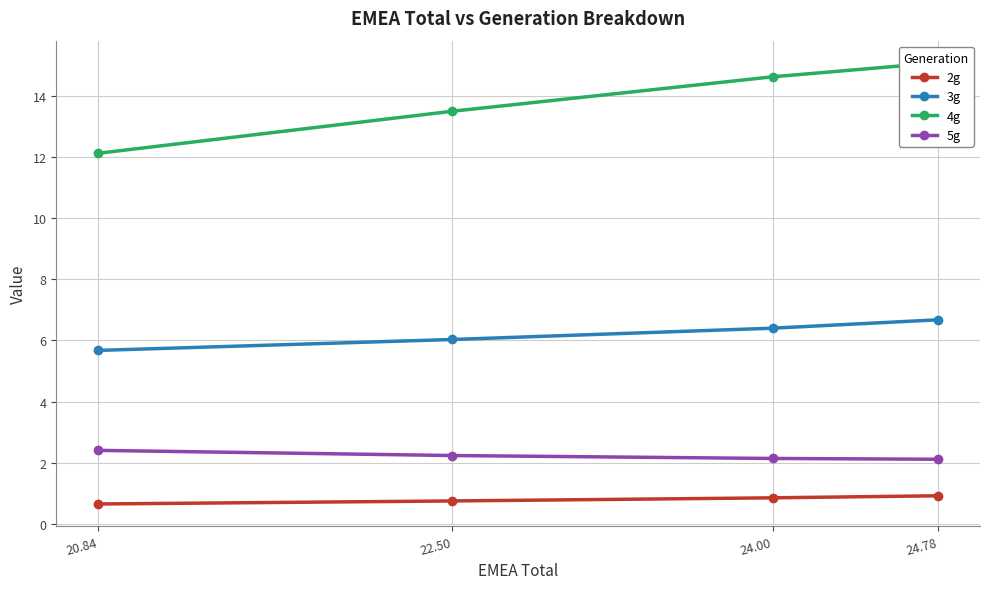

Reading left to right, list all the values displayed in this chart.

2g: 24.78=0.9	24.00=0.9	22.50=0.8	20.84=0.7
3g: 24.78=6.7	24.00=6.4	22.50=6.0	20.84=5.7
4g: 24.78=15.1	24.00=14.6	22.50=13.5	20.84=12.1
5g: 24.78=2.1	24.00=2.1	22.50=2.2	20.84=2.4